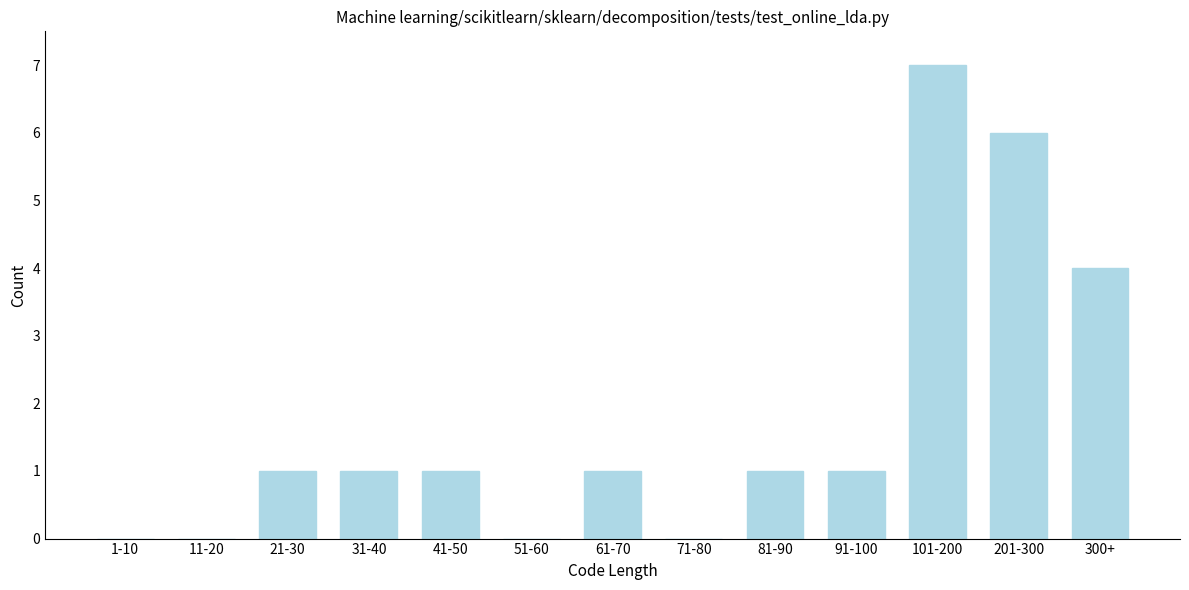

Reading left to right, transcribe all the data shown in this chart.

1-10=0	11-20=0	21-30=1	31-40=1	41-50=1	51-60=0	61-70=1	71-80=0	81-90=1	91-100=1	101-200=7	201-300=6	300+=4